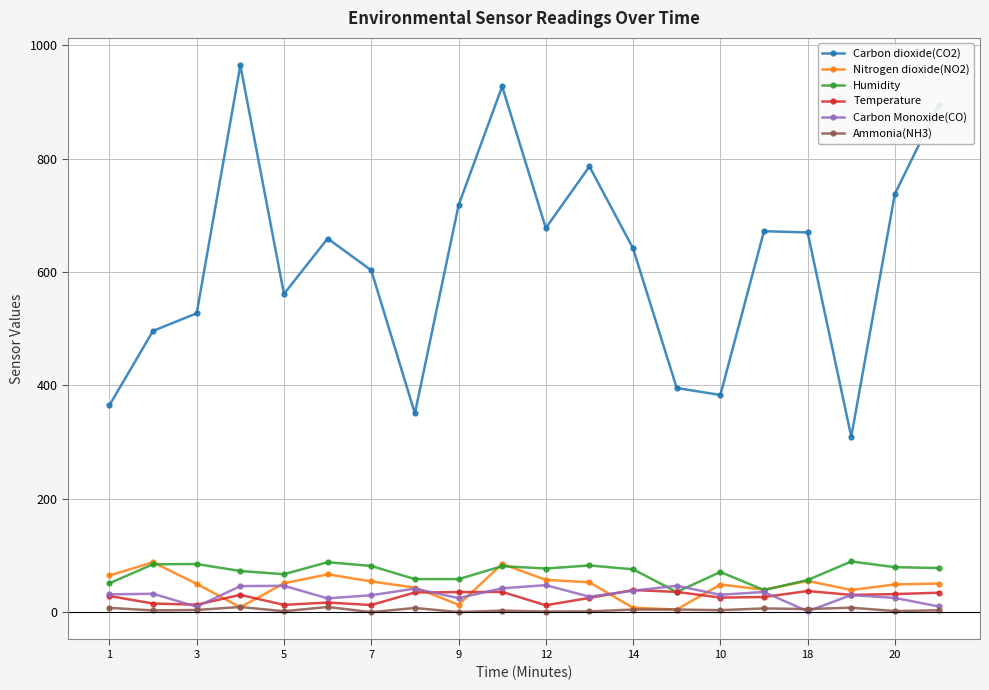

Which series has the largest total across all categories?

Carbon dioxide(CO2)